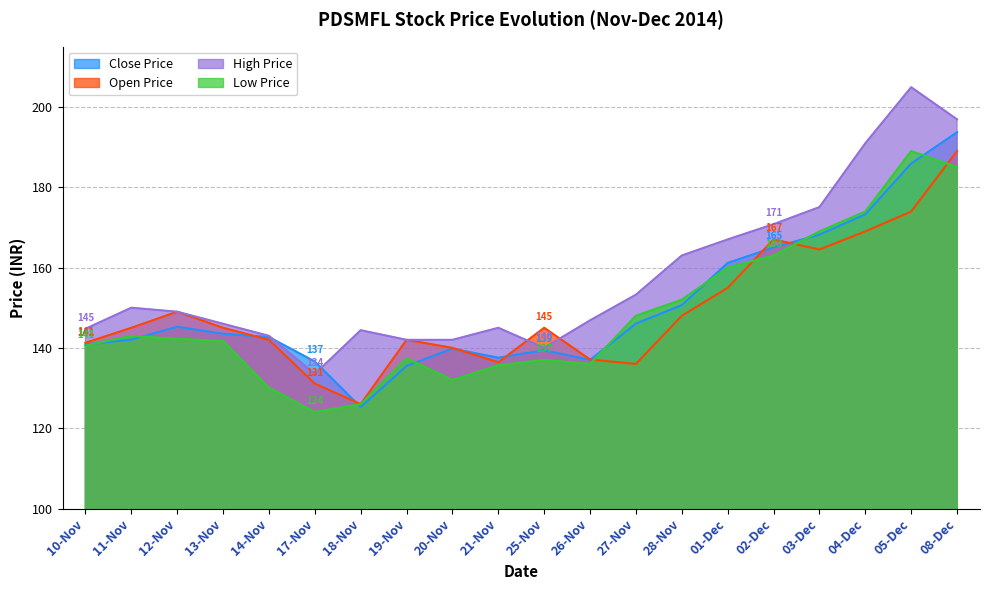

What position from the right is 28-Nov?

7